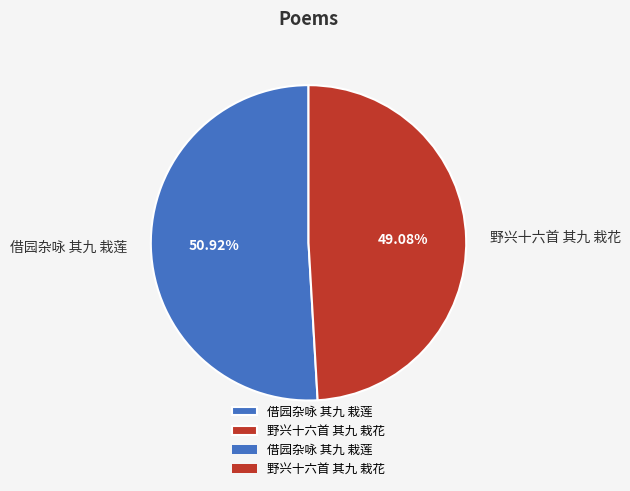

Rank the categories by value from lowest to highest.

野兴十六首 其九 栽花, 借园杂咏 其九 栽莲